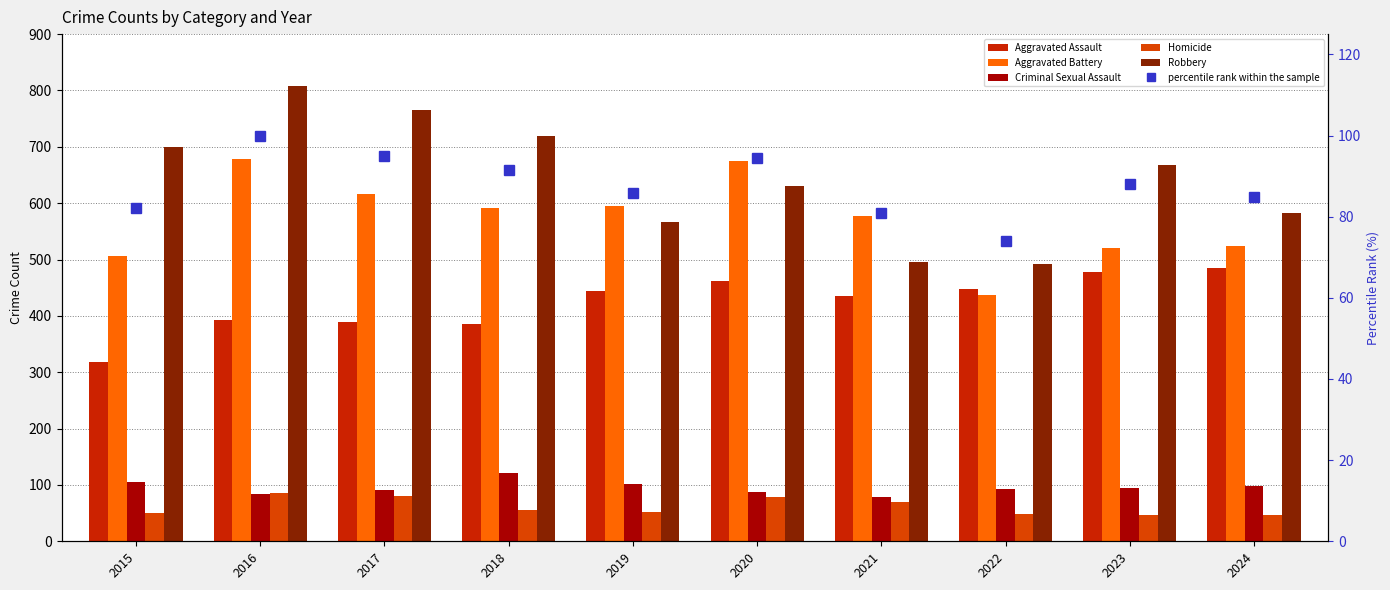

Rank the series by their maximum value, from highest to lowest.

Robbery, Aggravated Battery, Aggravated Assault, Criminal Sexual Assault, percentile rank within the sample, Homicide